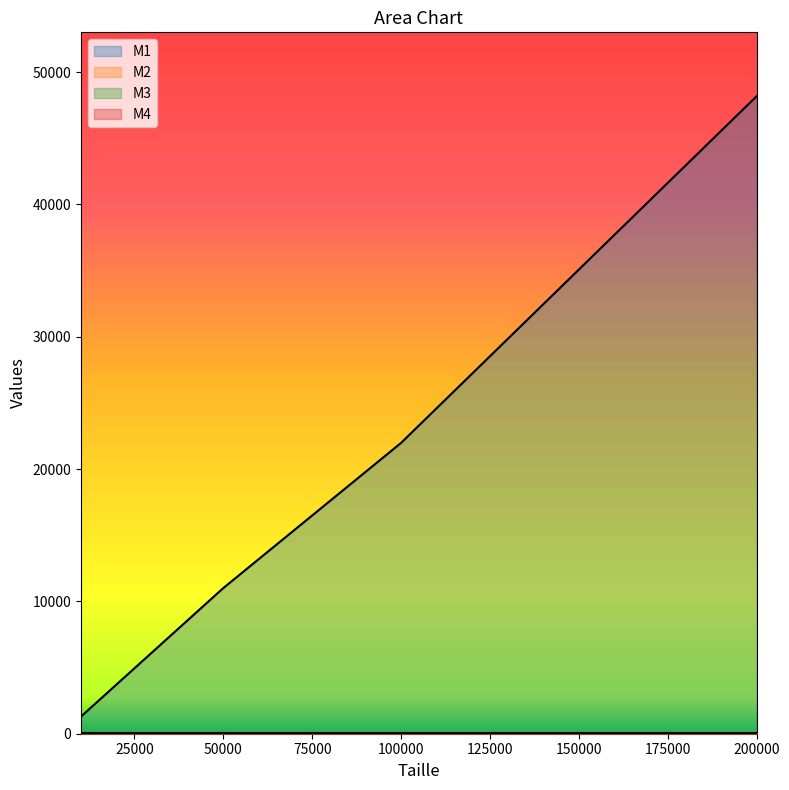

Which category has the lowest value in the M1 series?

10000